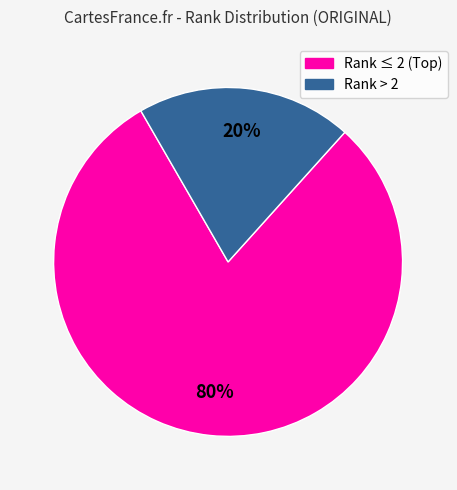

Is there a majority slice in this chart?

Yes